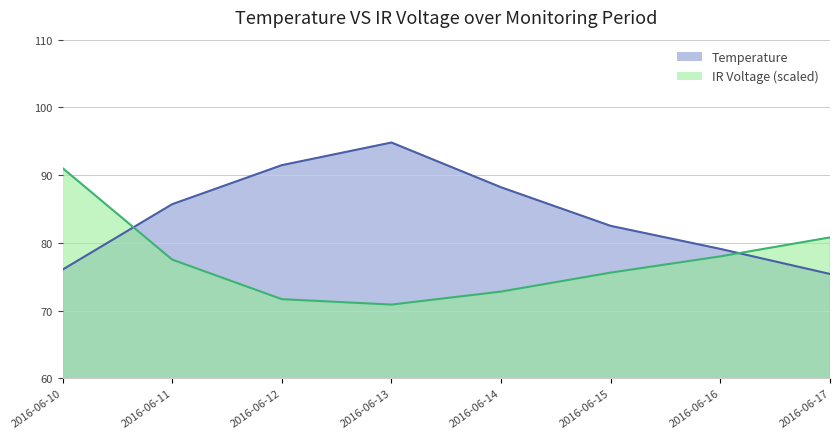

Reading left to right, transcribe all the data shown in this chart.

Temperature: 76.0	85.7	91.5	94.8	88.2	82.5	79.1	75.4
IR Voltage: 91.0	77.5	71.7	70.9	72.8	75.6	78.0	80.8